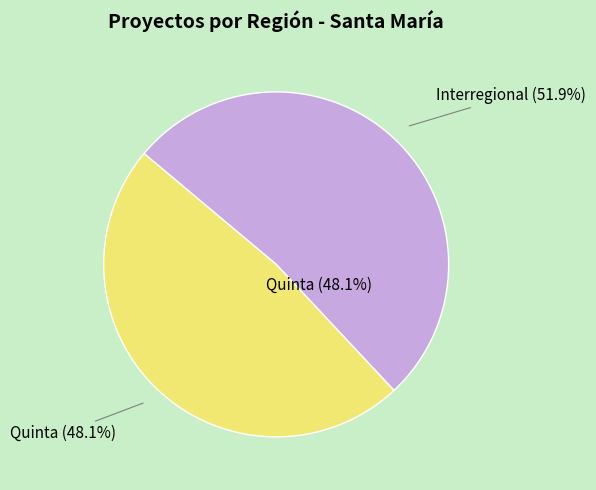

Which has a higher value, Quinta or Interregional?

Interregional